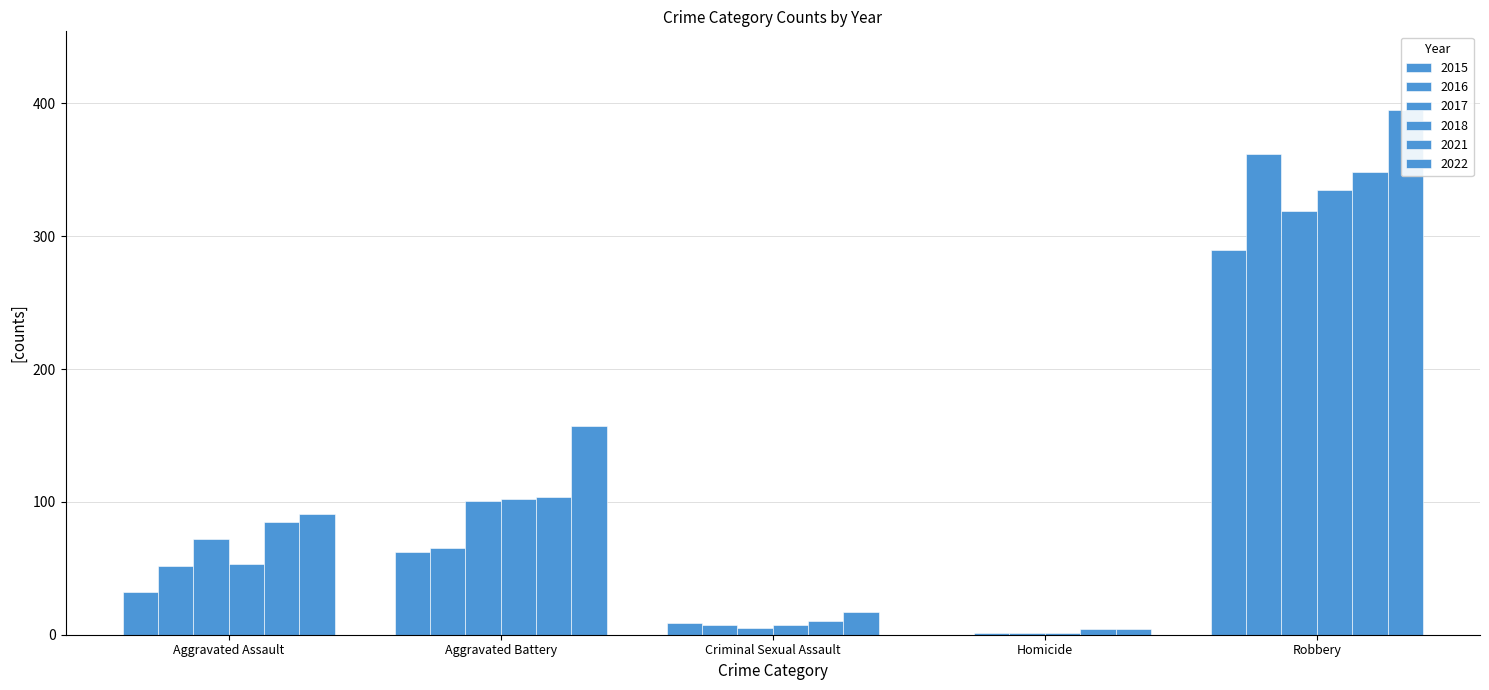

Which series has the largest total across all categories?

2022